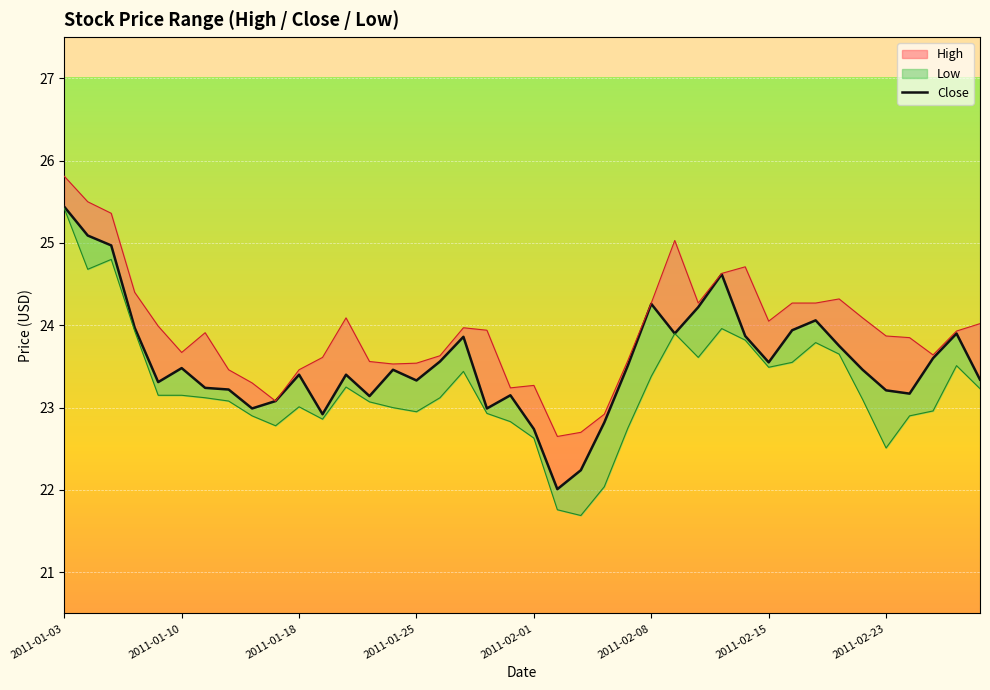

Where does the data first go above 23?

2011-01-03